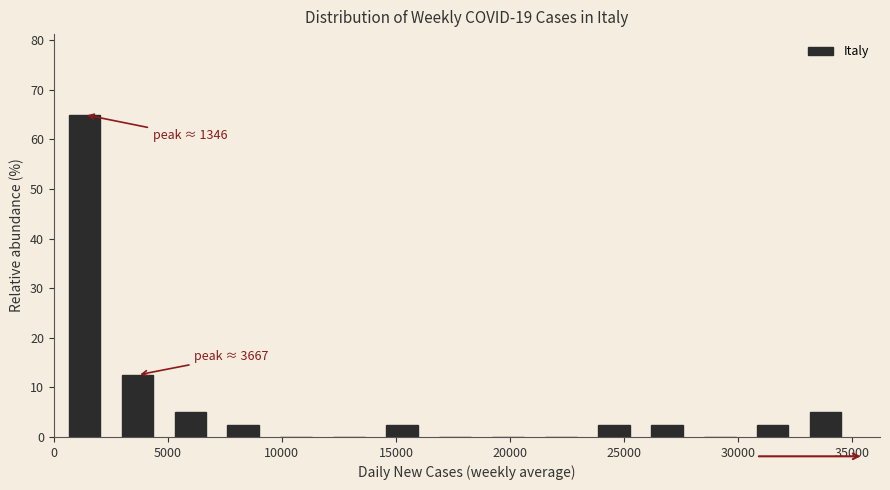

Over which range of the x-axis is the bar tallest?

0 to 2500